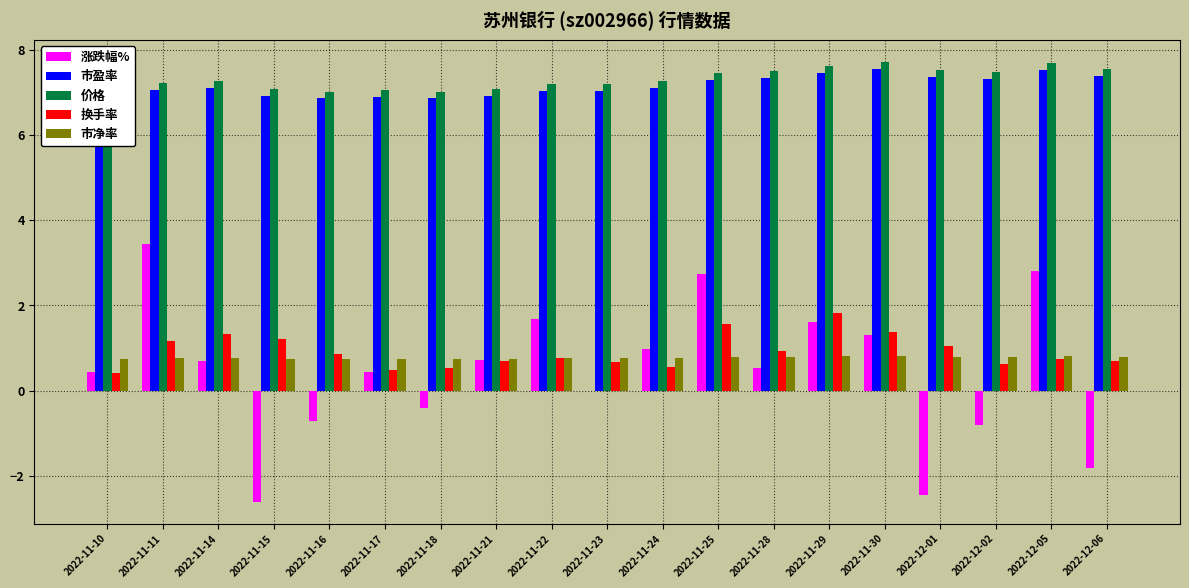

List the labels in order of 市盈率 value, smallest first.

2022-11-10, 2022-11-16, 2022-11-18, 2022-11-17, 2022-11-15, 2022-11-21, 2022-11-22, 2022-11-23, 2022-11-11, 2022-11-14, 2022-11-24, 2022-11-25, 2022-12-02, 2022-11-28, 2022-12-01, 2022-12-06, 2022-11-29, 2022-12-05, 2022-11-30